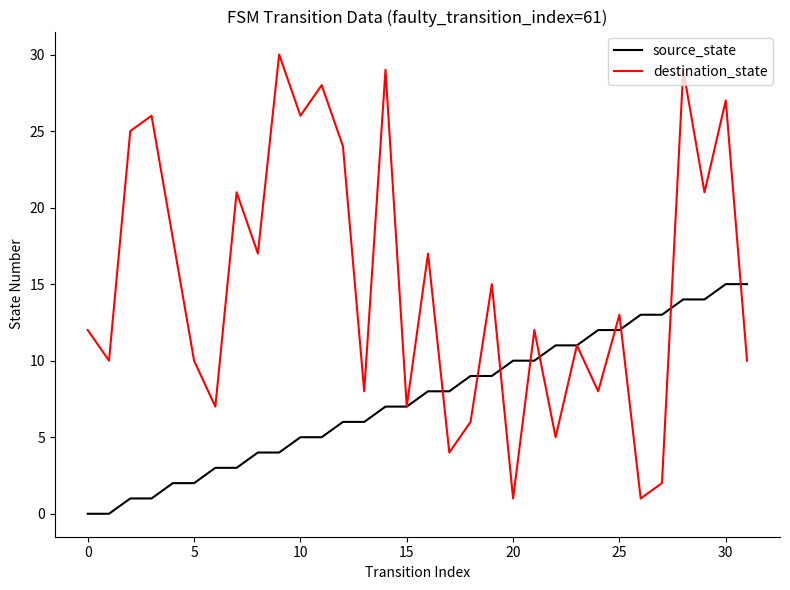

How many values in the destination_state series are below 13?

16